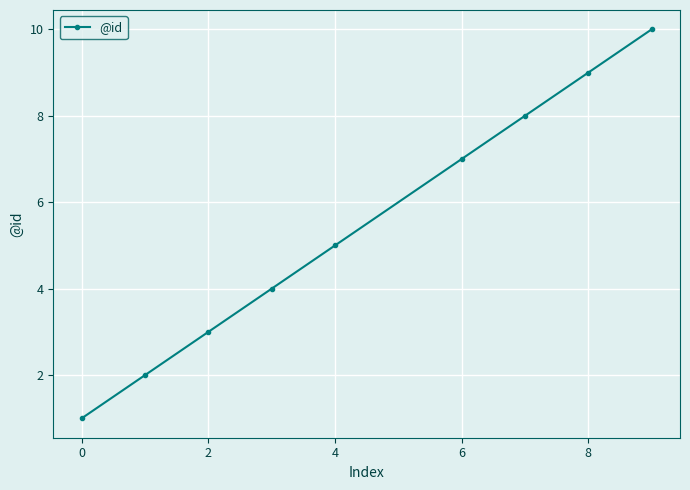

Reading left to right, what are all the values shown in this chart?

1	2	3	4	5	7	8	9	10